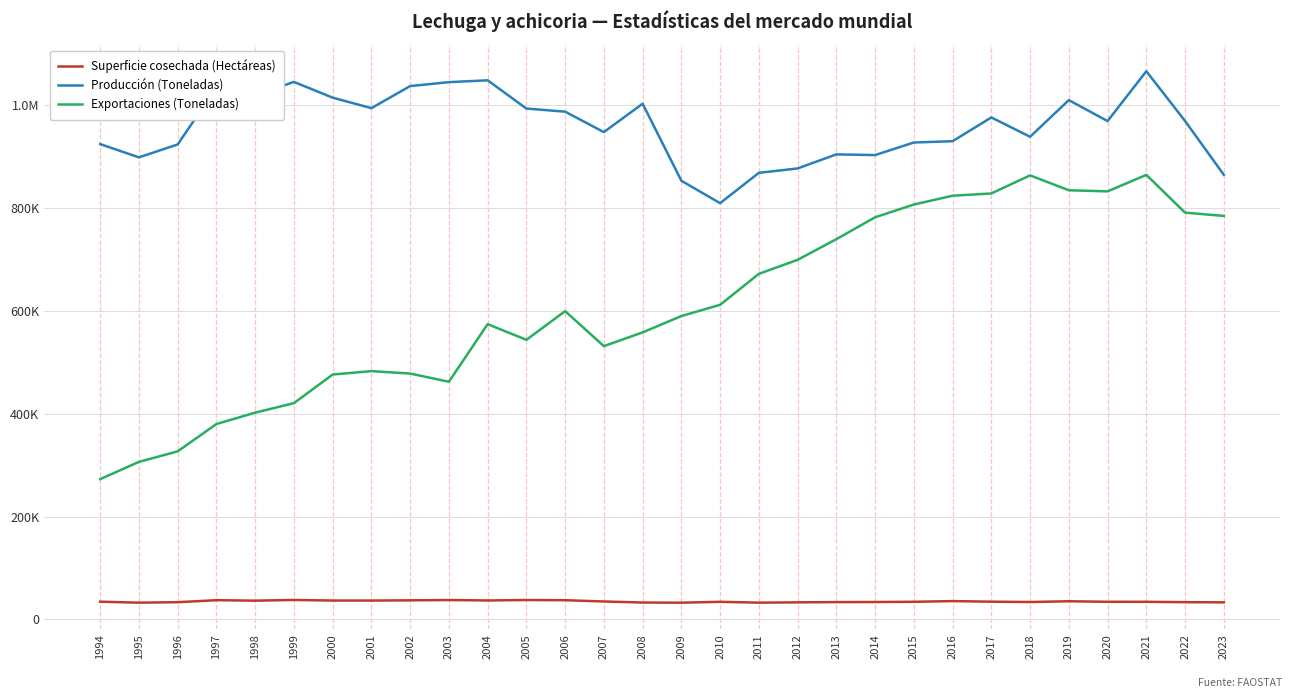

The value of Producción (Toneladas) at 2003 is 356496.3. True or false?

False